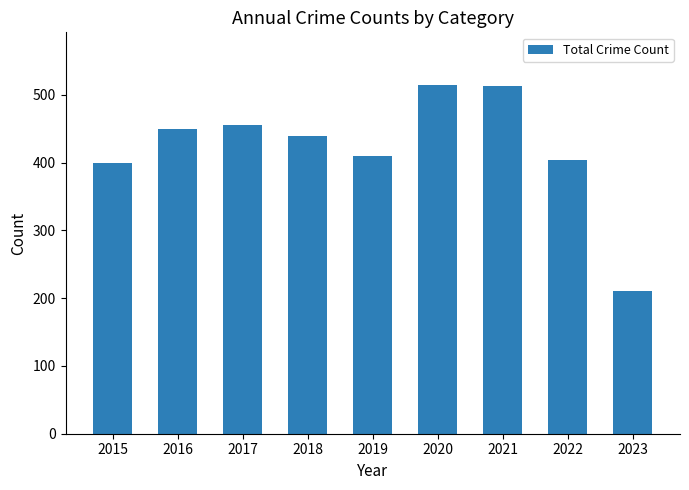

Is it true that the value at 2023 is 50?

False